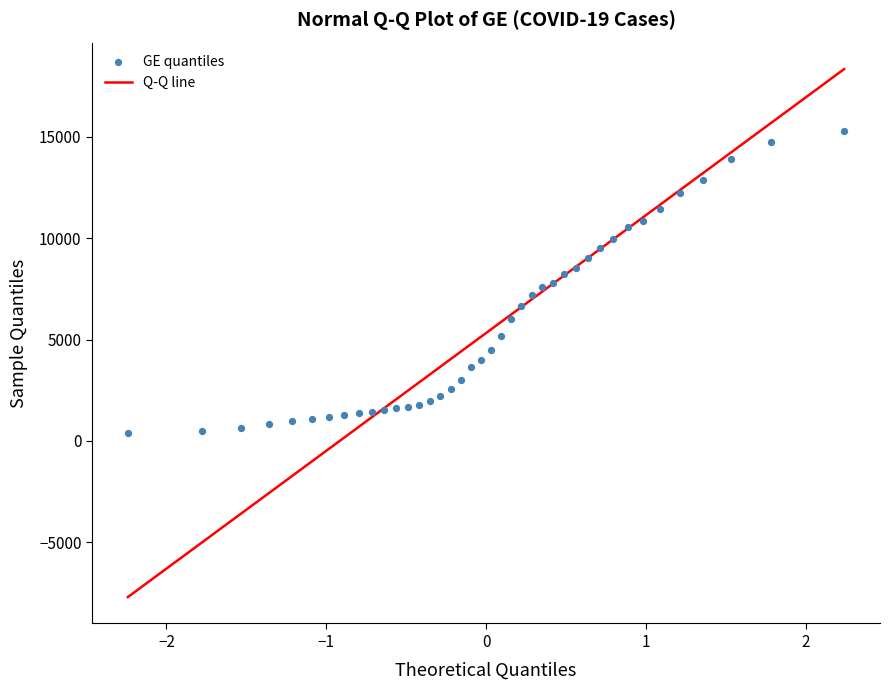

What is the range of Y values (max minus min)?

14909